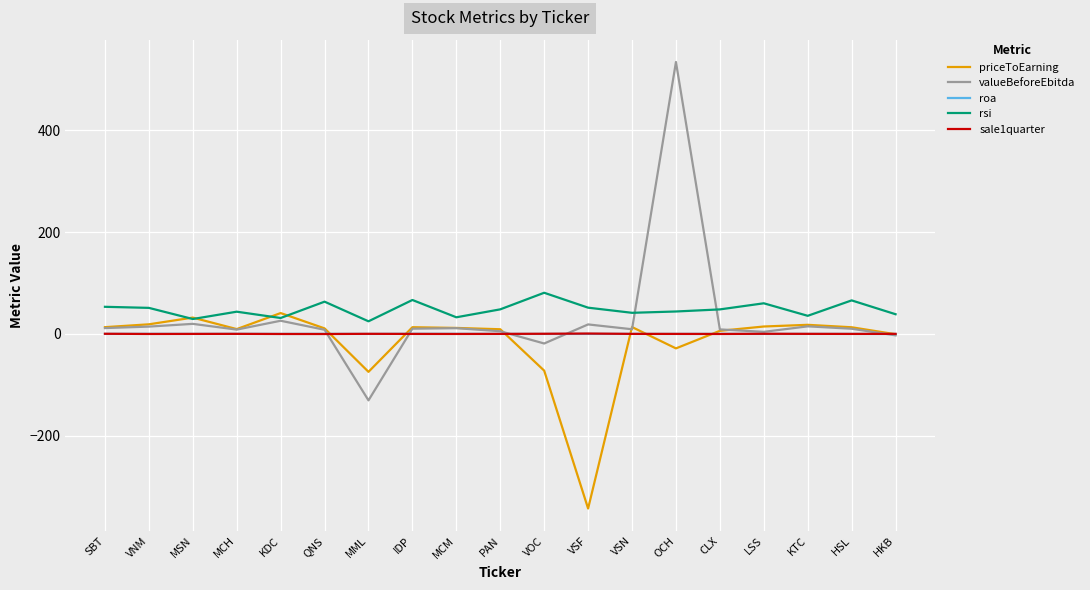

Between MSN and VSF, which series saw the biggest shift?

priceToEarning